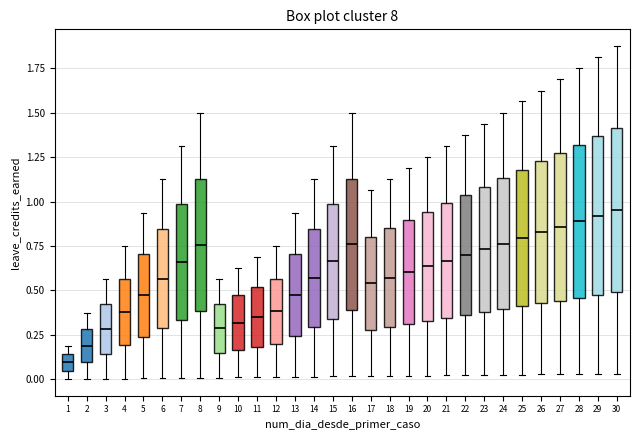

Reading left to right, read every box against the y-axis: the position of its median line, the range the box covers, and the ends of its whiskers. The values are not printed on the chart, so give them approximately, as read against the axis.

1: median 0.10, box 0.05 to 0.15, whiskers 0.00 to 0.20
2: median 0.20, box 0.10 to 0.30, whiskers 0.00 to 0.40
3: median 0.30, box 0.15 to 0.40, whiskers 0.00 to 0.55
4: median 0.40, box 0.20 to 0.55, whiskers 0.00 to 0.75
5: median 0.45, box 0.25 to 0.70, whiskers 0.00 to 0.95
6: median 0.55, box 0.30 to 0.85, whiskers 0.00 to 1.15
7: median 0.65, box 0.35 to 1.00, whiskers 0.00 to 1.30
8: median 0.75, box 0.40 to 1.15, whiskers 0.00 to 1.50
9: median 0.30, box 0.15 to 0.40, whiskers 0.00 to 0.55
10: median 0.30, box 0.15 to 0.45, whiskers 0.00 to 0.65
11: median 0.35, box 0.20 to 0.50, whiskers 0.00 to 0.70
12: median 0.40, box 0.20 to 0.55, whiskers 0.00 to 0.75
13: median 0.50, box 0.25 to 0.70, whiskers 0.00 to 0.95
14: median 0.55, box 0.30 to 0.85, whiskers 0.00 to 1.15
15: median 0.65, box 0.35 to 1.00, whiskers 0.00 to 1.30
16: median 0.75, box 0.40 to 1.15, whiskers 0.00 to 1.50
17: median 0.55, box 0.30 to 0.80, whiskers 0.00 to 1.05
18: median 0.55, box 0.30 to 0.85, whiskers 0.00 to 1.15
19: median 0.60, box 0.30 to 0.90, whiskers 0.00 to 1.20
20: median 0.65, box 0.35 to 0.95, whiskers 0.00 to 1.25
21: median 0.65, box 0.35 to 1.00, whiskers 0.00 to 1.30
22: median 0.70, box 0.35 to 1.05, whiskers 0.00 to 1.40
23: median 0.75, box 0.40 to 1.10, whiskers 0.00 to 1.45
24: median 0.75, box 0.40 to 1.15, whiskers 0.05 to 1.50
25: median 0.80, box 0.40 to 1.20, whiskers 0.05 to 1.55
26: median 0.85, box 0.45 to 1.25, whiskers 0.05 to 1.60
27: median 0.85, box 0.45 to 1.25, whiskers 0.05 to 1.70
28: median 0.90, box 0.45 to 1.30, whiskers 0.05 to 1.75
29: median 0.90, box 0.50 to 1.35, whiskers 0.05 to 1.80
30: median 0.95, box 0.50 to 1.40, whiskers 0.05 to 1.90